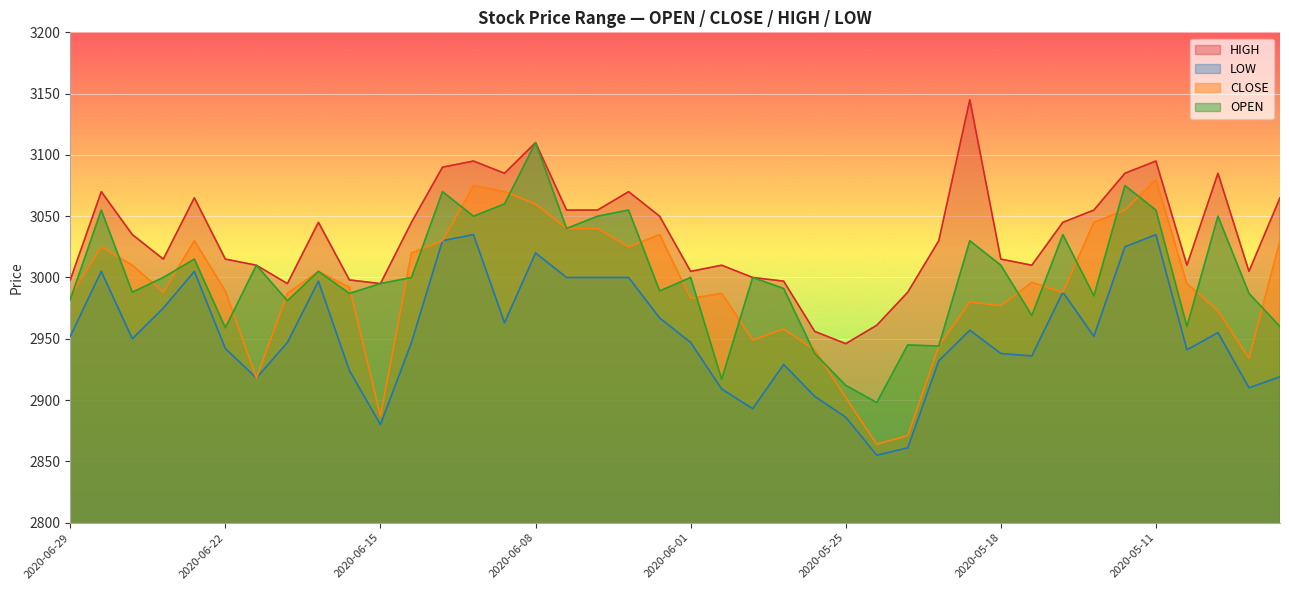

Reading right to left, list all the values displayed in this chart.

HIGH: 3065	3005	3085	3010	3095	3085	3055	3045	3010	3015	3145	3030	2988	2961	2946	2956	2997	3000	3010	3005	3050	3070	3055	3055	3110	3085	3095	3090	3045	2995	2998	3045	2995	3010	3015	3065	3015	3035	3070	2998
LOW: 2919	2910	2955	2941	3035	3025	2952	2988	2936	2938	2957	2932	2861	2855	2886	2903	2929	2893	2909	2947	2967	3000	3000	3000	3020	2963	3035	3030	2947	2880	2924	2997	2947	2918	2942	3005	2975	2950	3005	2952
CLOSE: 3030	2934	2973	2995	3080	3055	3045	2988	2996	2977	2980	2944	2871	2864	2902	2941	2958	2949	2987	2983	3035	3025	3040	3040	3060	3070	3075	3030	3020	2887	2992	3005	2987	2918	2989	3030	2988	3010	3025	2985
OPEN: 2960	2987	3050	2960	3055	3075	2985	3035	2969	3010	3030	2944	2945	2898	2912	2938	2991	3000	2917	3000	2989	3055	3050	3040	3110	3060	3050	3070	3000	2995	2987	3005	2981	3010	2959	3015	3000	2988	3055	2982